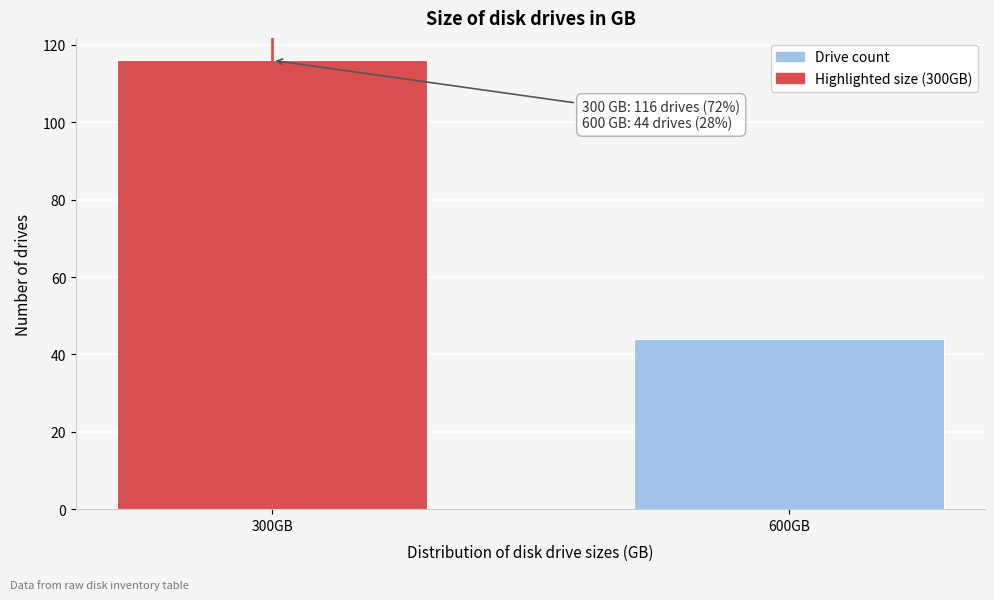

Reading right to left, transcribe all the data shown in this chart.

44	116